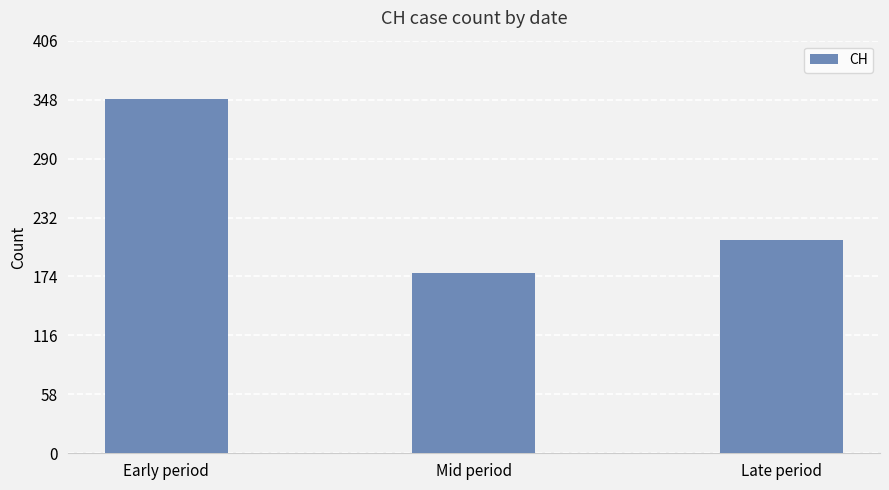

What is the ratio of the value at Early period to the value at Late period?

1.7